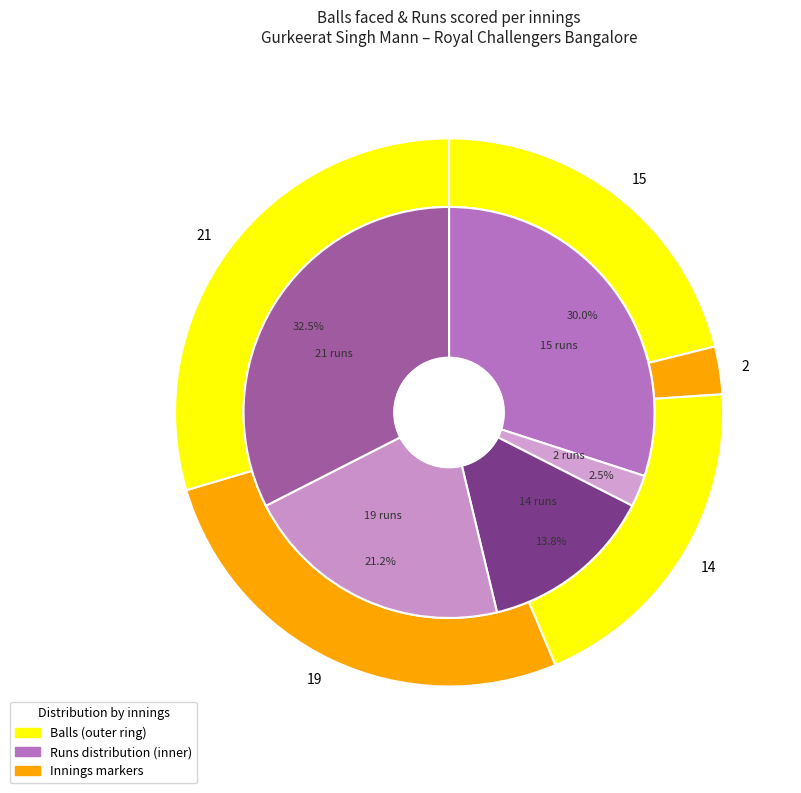

To the nearest percent, what is the average slice percentage?

20%